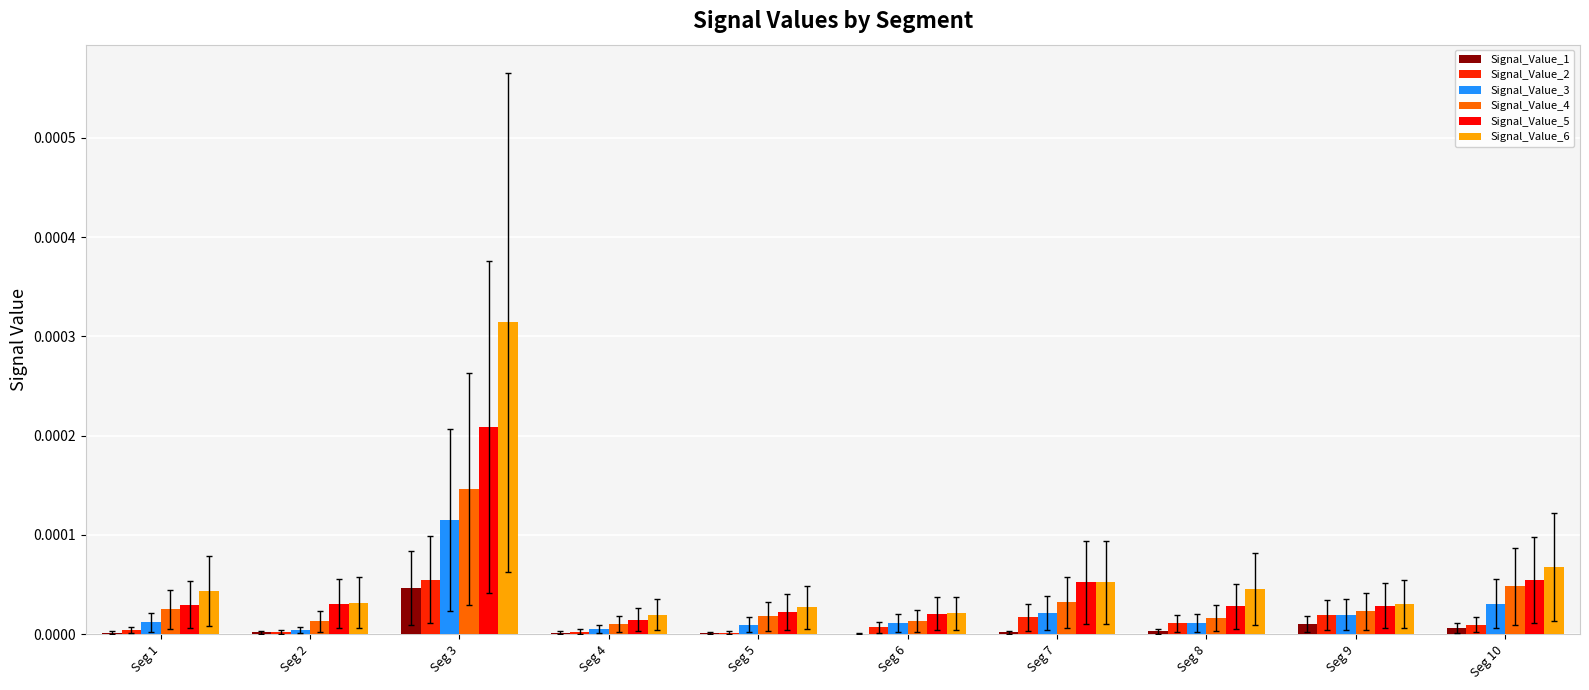

Rank the series by their maximum value, from lowest to highest.

Signal_Value_1, Signal_Value_2, Signal_Value_3, Signal_Value_4, Signal_Value_5, Signal_Value_6